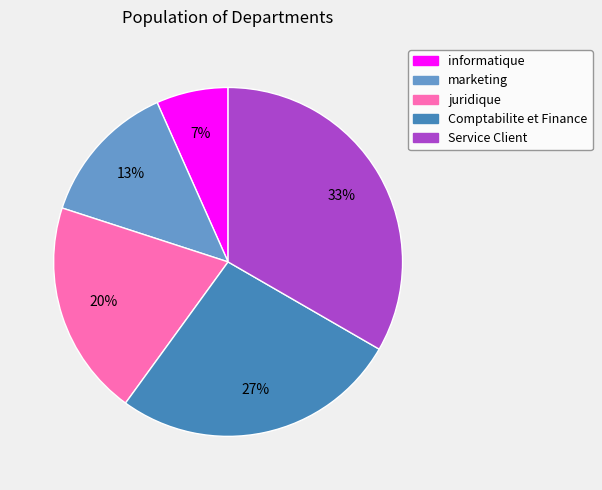

Does juridique represent more than half of the total?

No